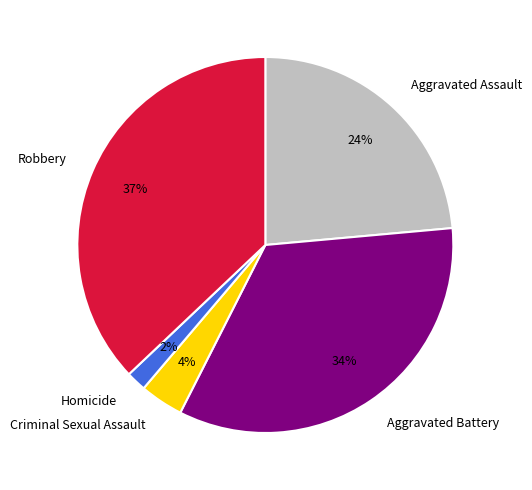

Does any single category account for the majority?

No